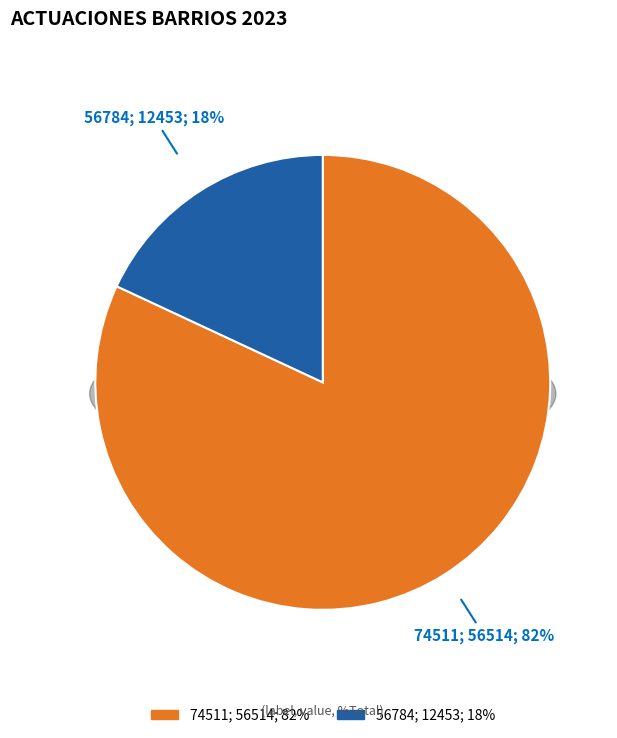

How many segments does this pie chart have?

2